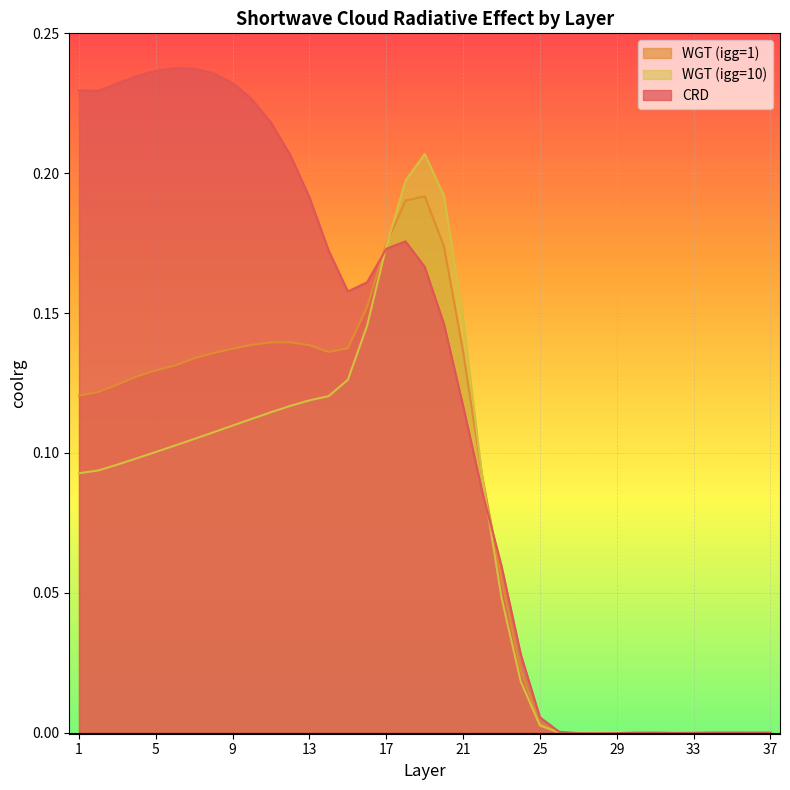

Which series has the largest total across all categories?

CRD